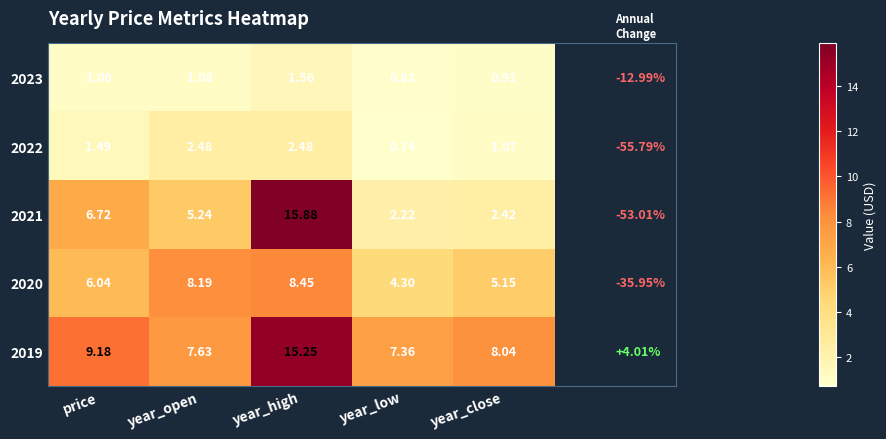

At which category is the sum across all series the highest?

year_high